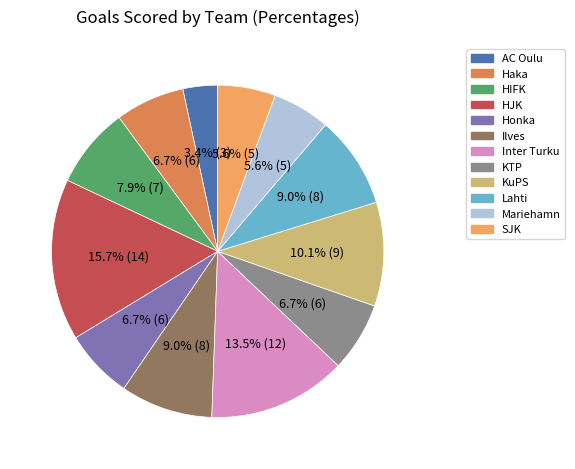

To the nearest percent, what is the average slice percentage?

8%